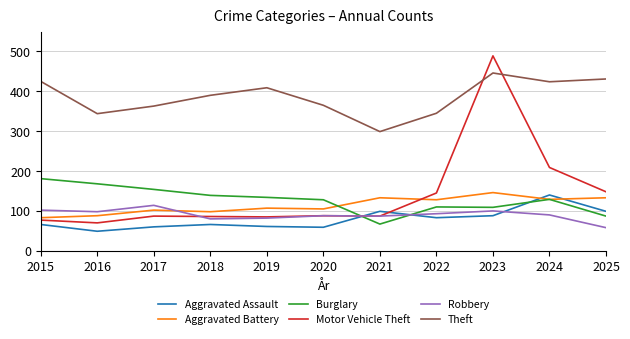

Between which two adjacent categories do Aggravated Assault and Robbery first intersect?

2020 and 2021